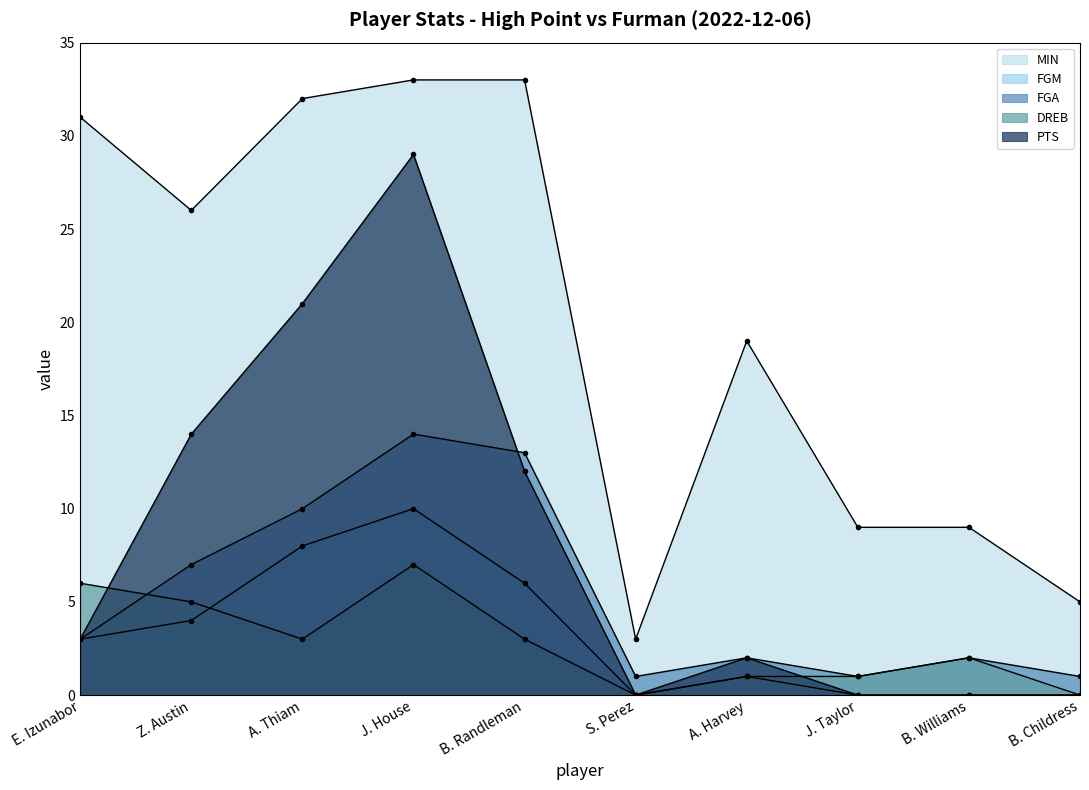

At which category is the sum across all series the highest?

J. House